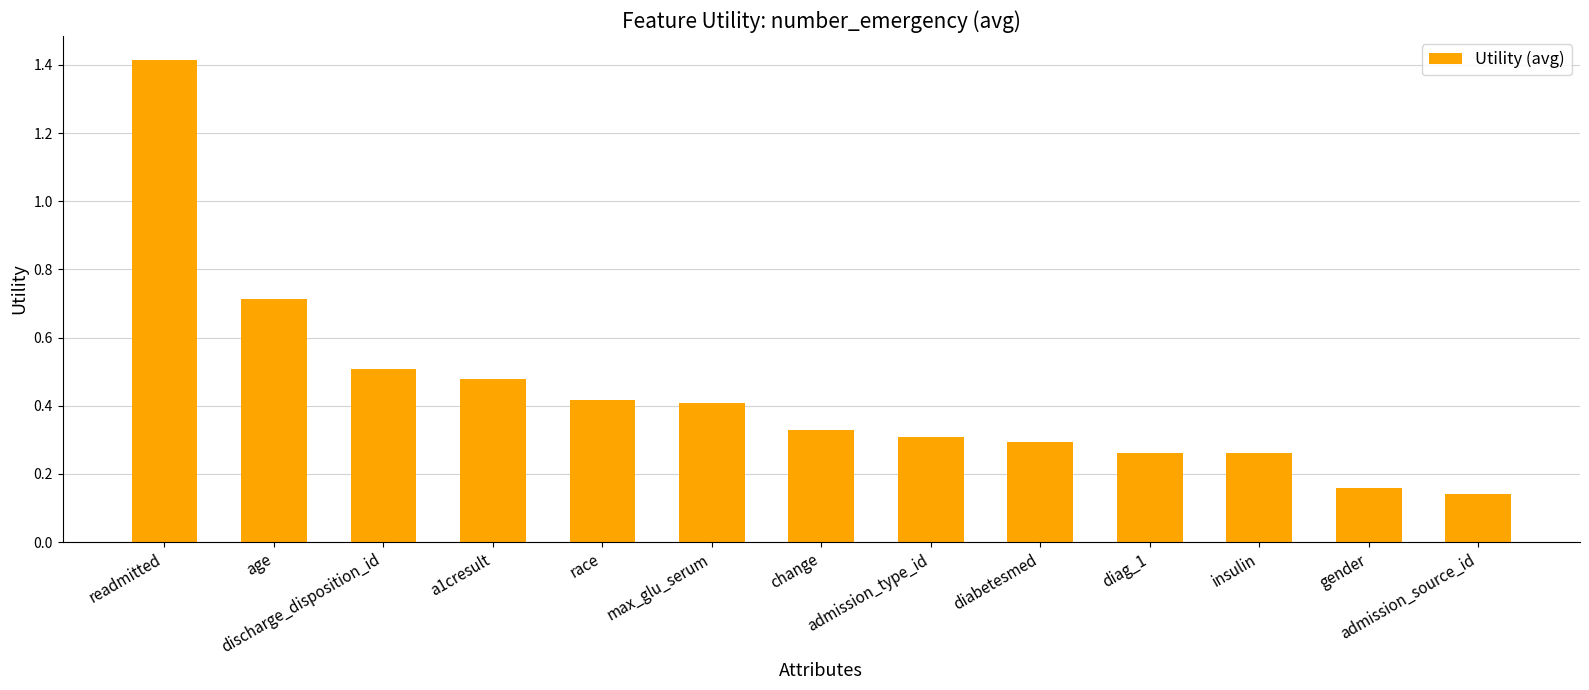

What is the value of the 2nd bar from the left?

0.7